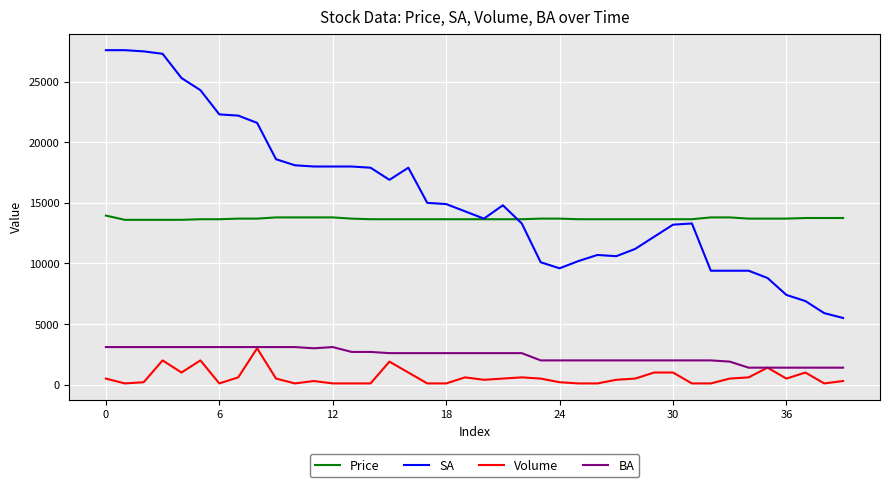

Which series has the largest total across all categories?

SA